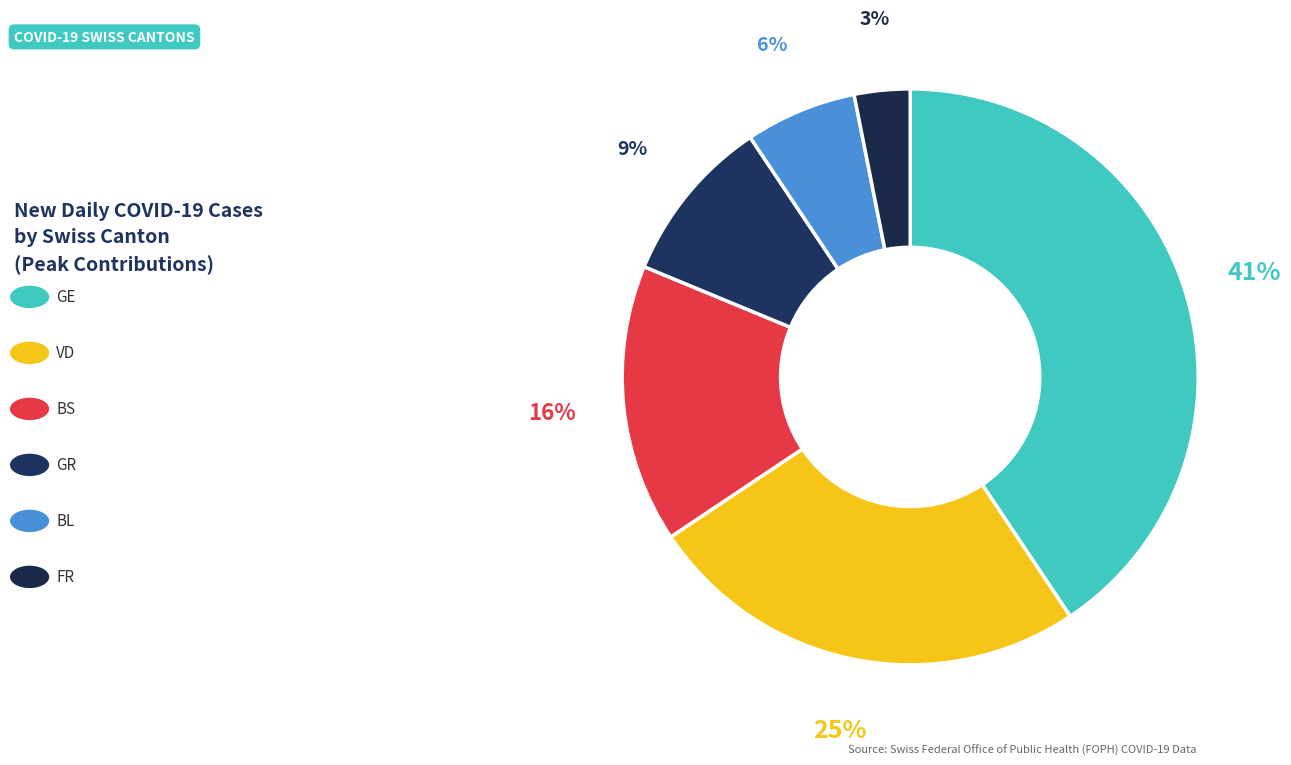

What is the smallest slice in the pie chart?

FR